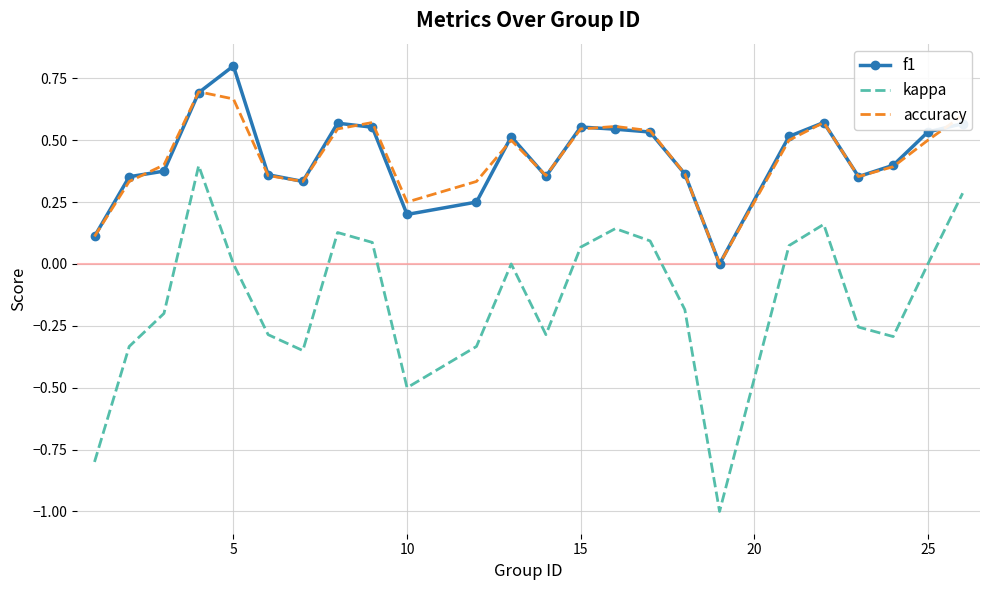

Rank the series by their maximum value, from lowest to highest.

kappa, accuracy, f1